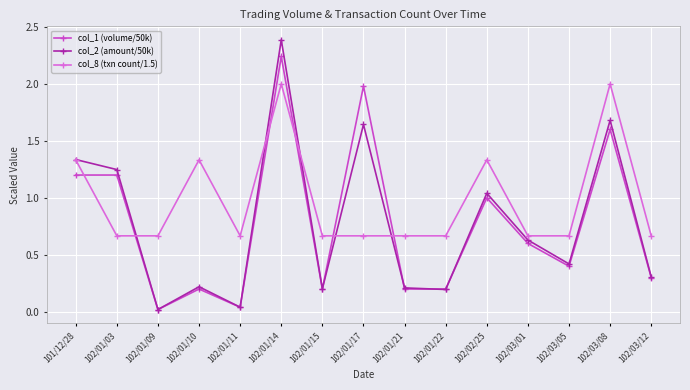

Does the chart have visible grid lines?

Yes